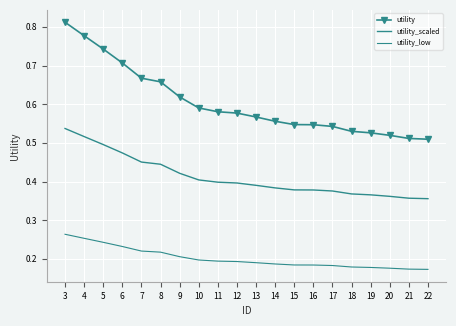

True or false: utility and utility_low intersect in this chart.

False